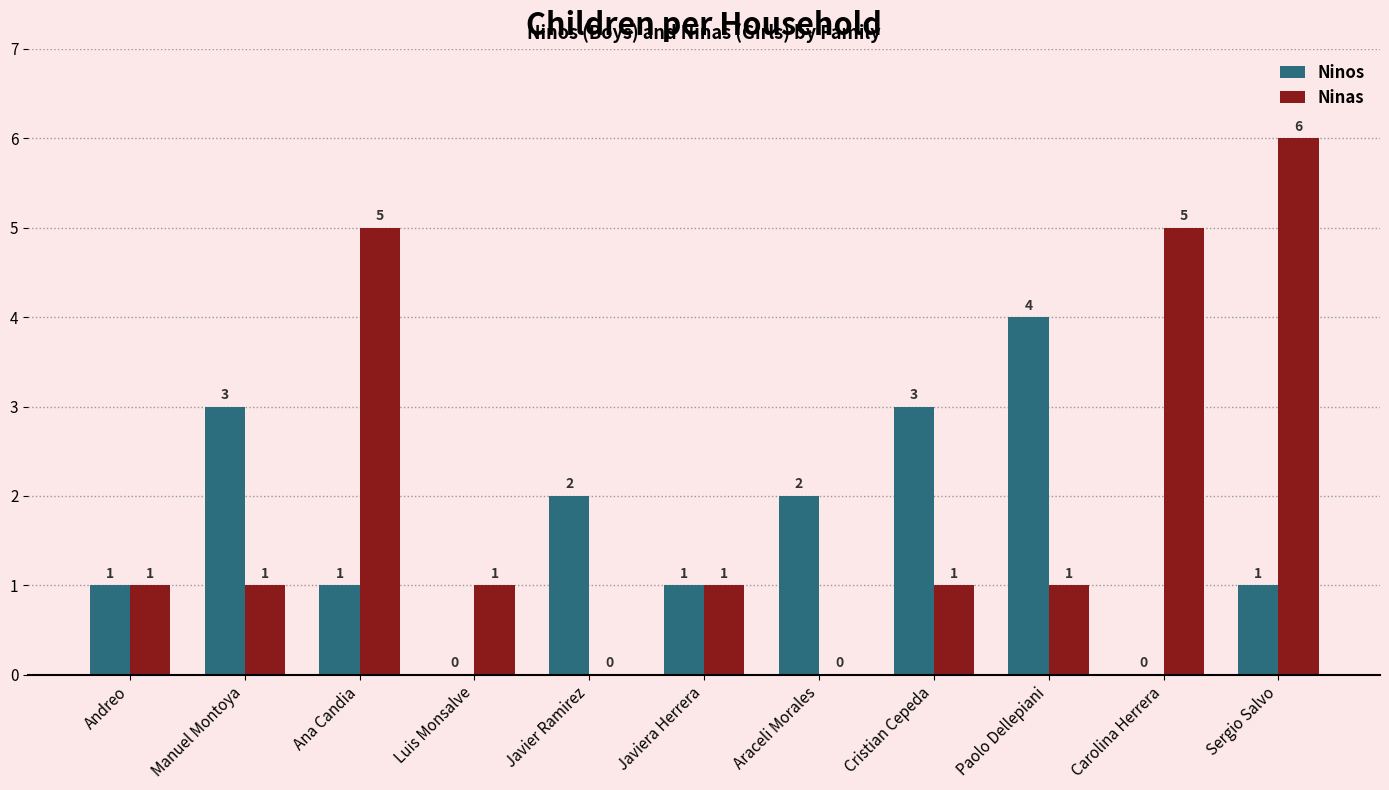

The Ninas series shows 1 at Andreo. True or false?

True